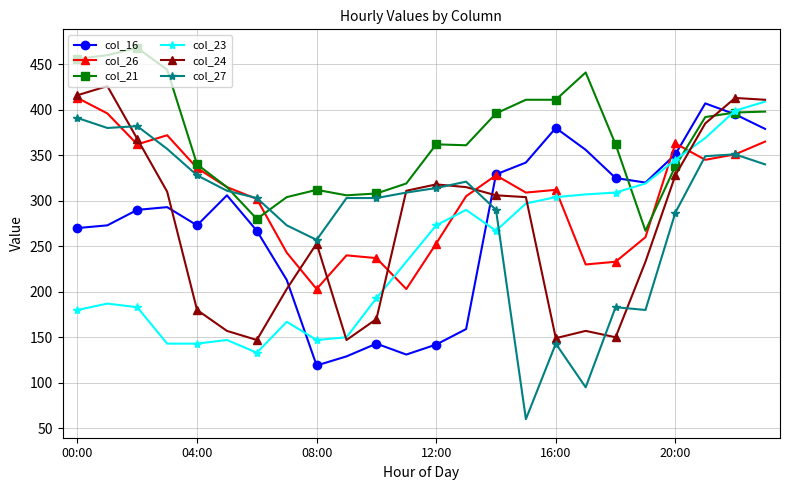

What is the average value of the col_27 series?

284